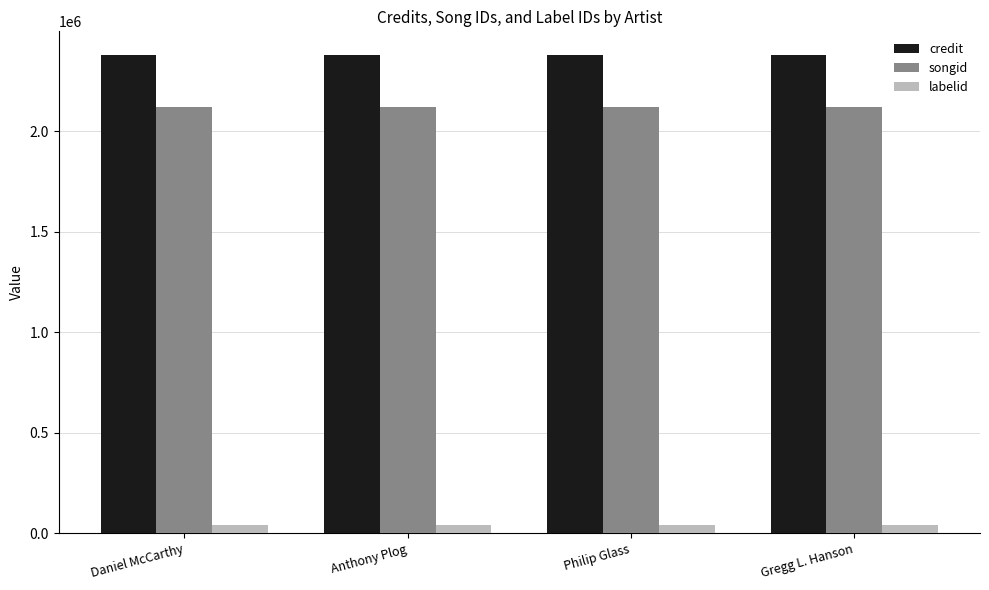

Read the labelid value at Gregg L. Hanson.

38210